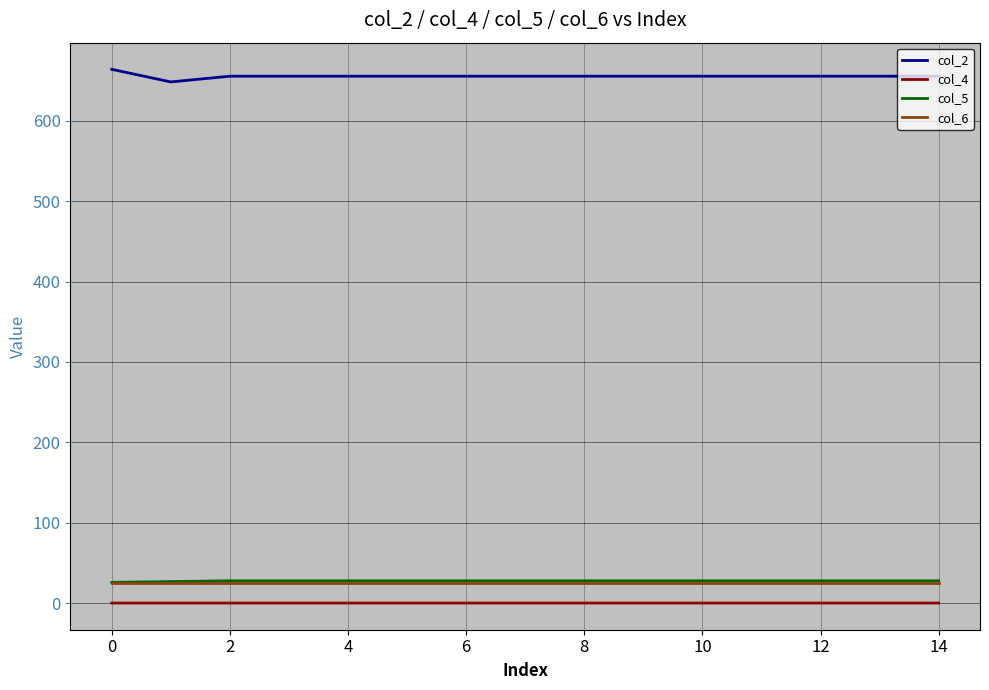

How many lines are shown in the chart?

4